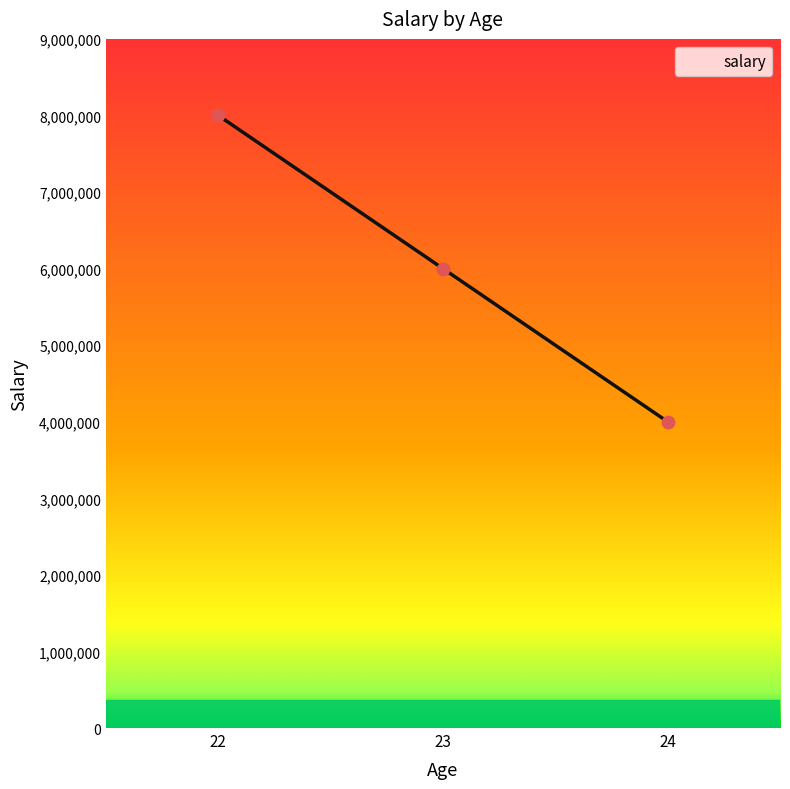

What is the change in value from 22 to 23?

-2000000